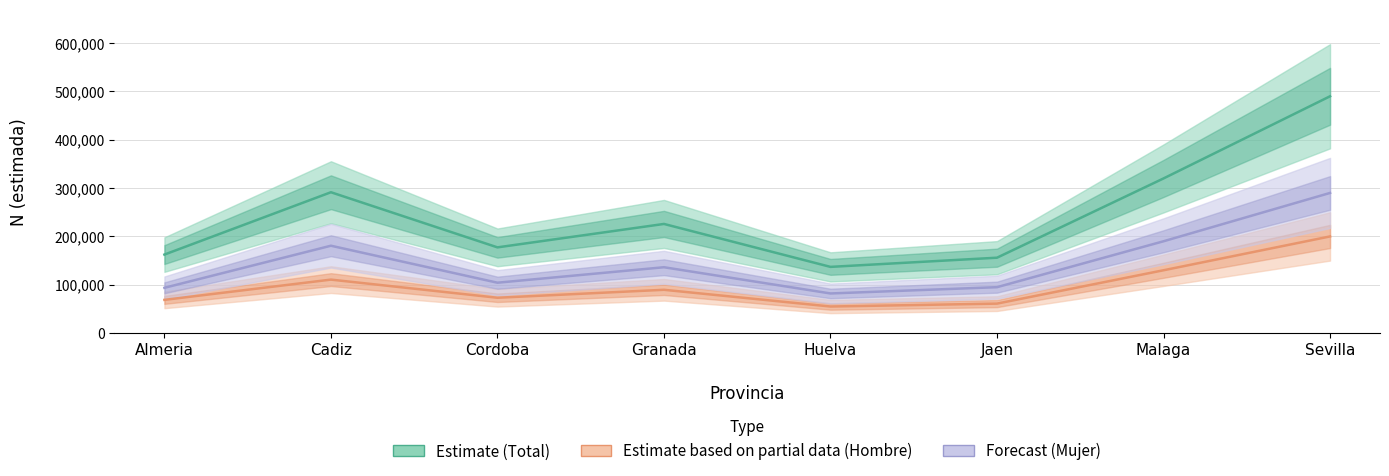

How many lines are shown in the chart?

3